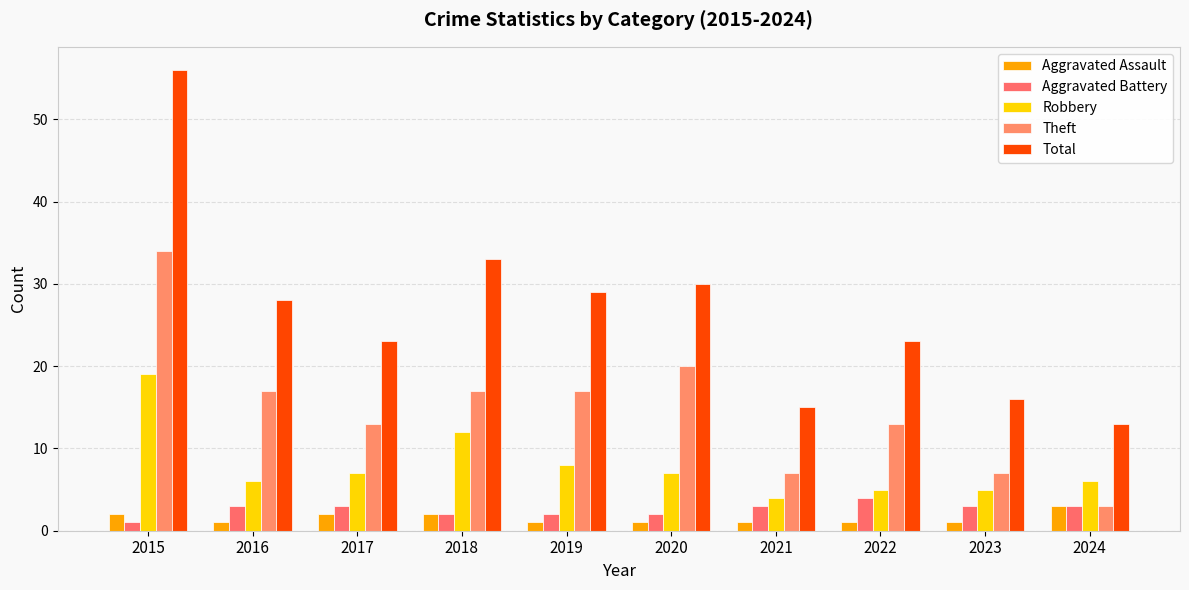

What is the spread (max minus min) of values at 2019?

28